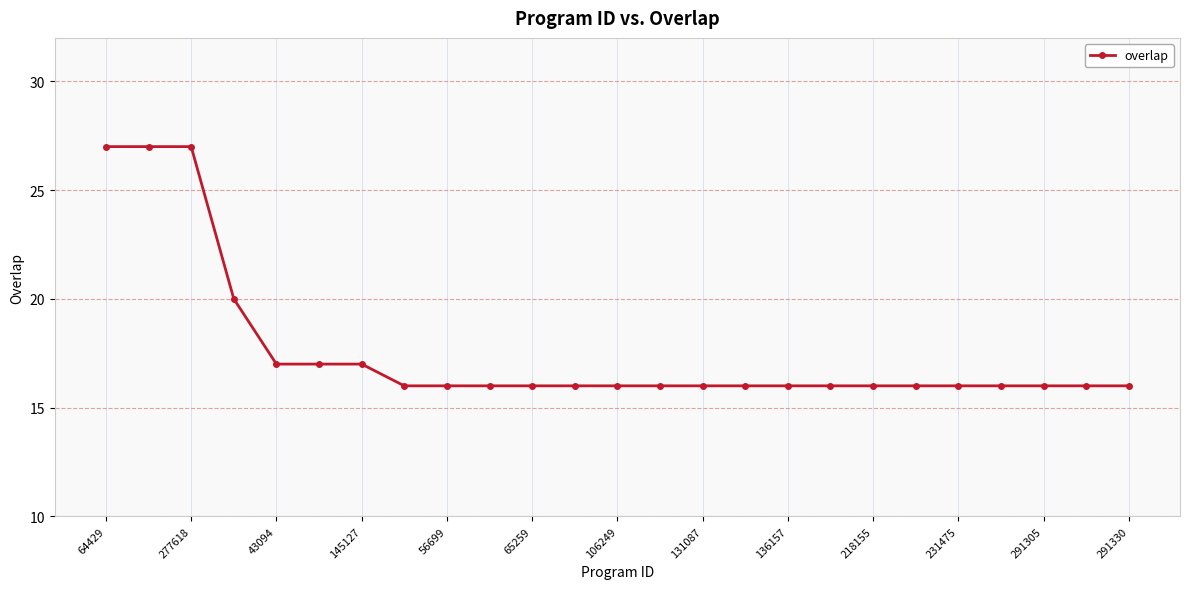

What is the difference between the second highest and minimum values?

11